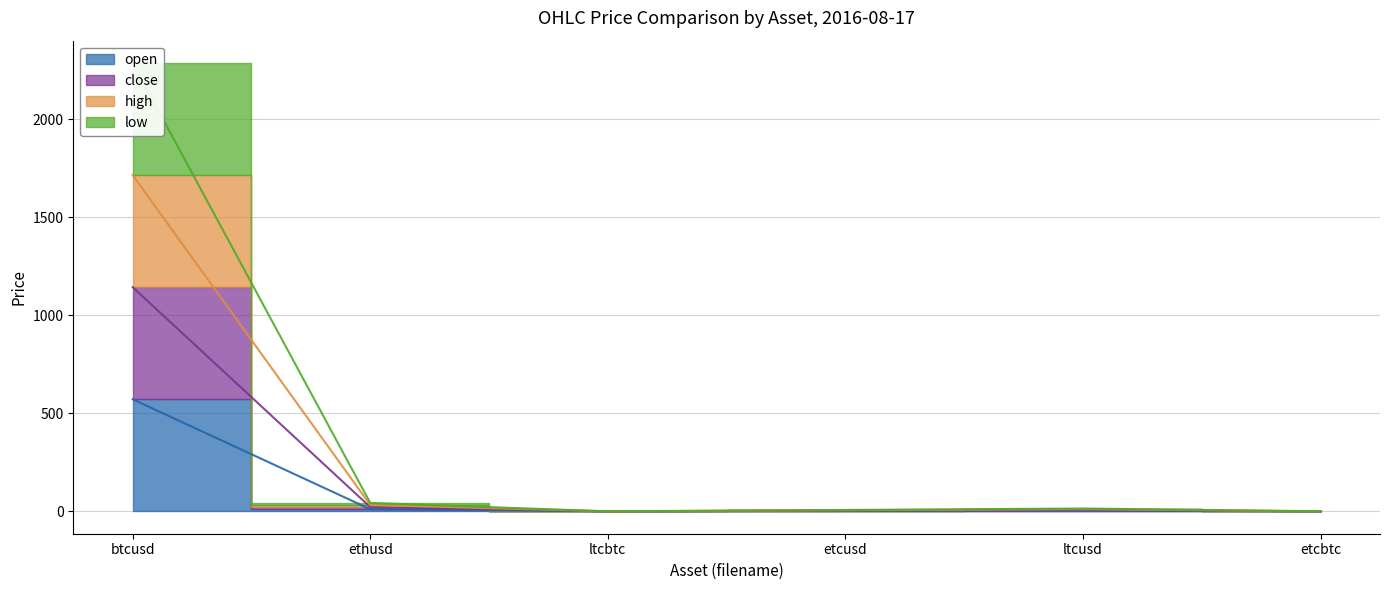

Where is the first local minimum for close?

ltcbtc